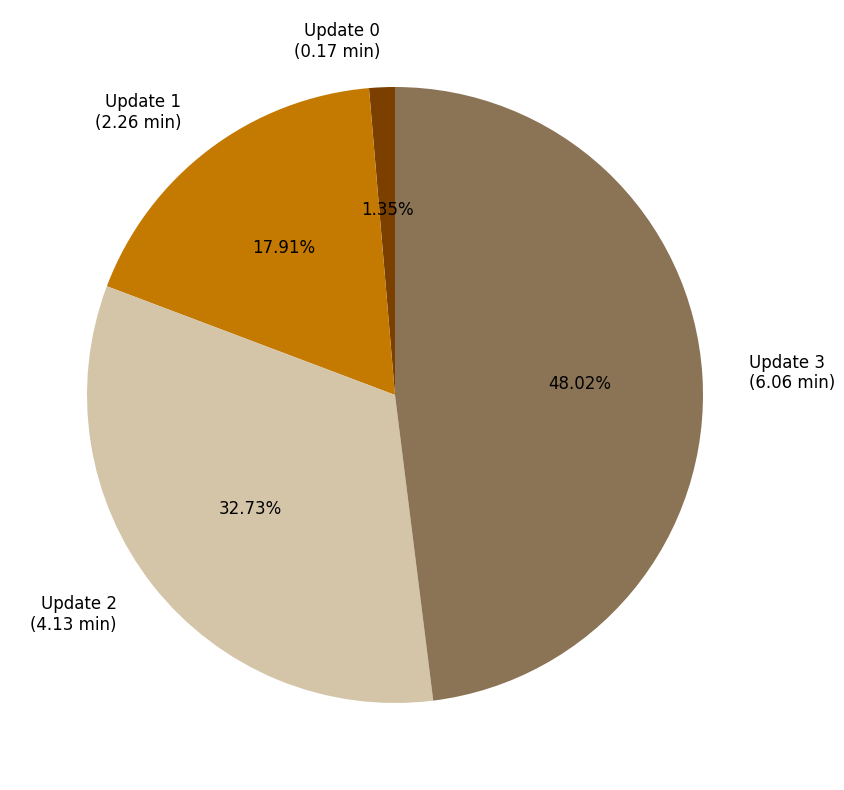

Does any single category account for the majority?

No